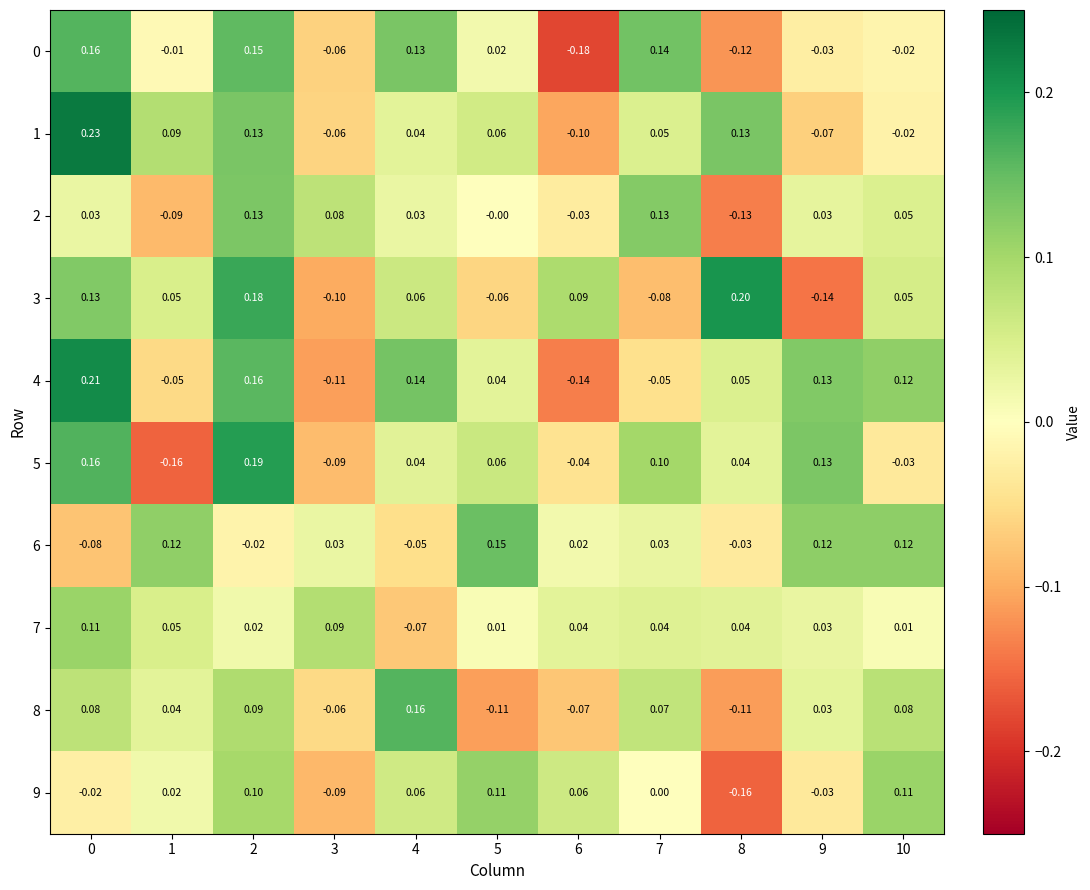

Is the value of 5 at 6 greater than the value of 7 at 4?

Yes